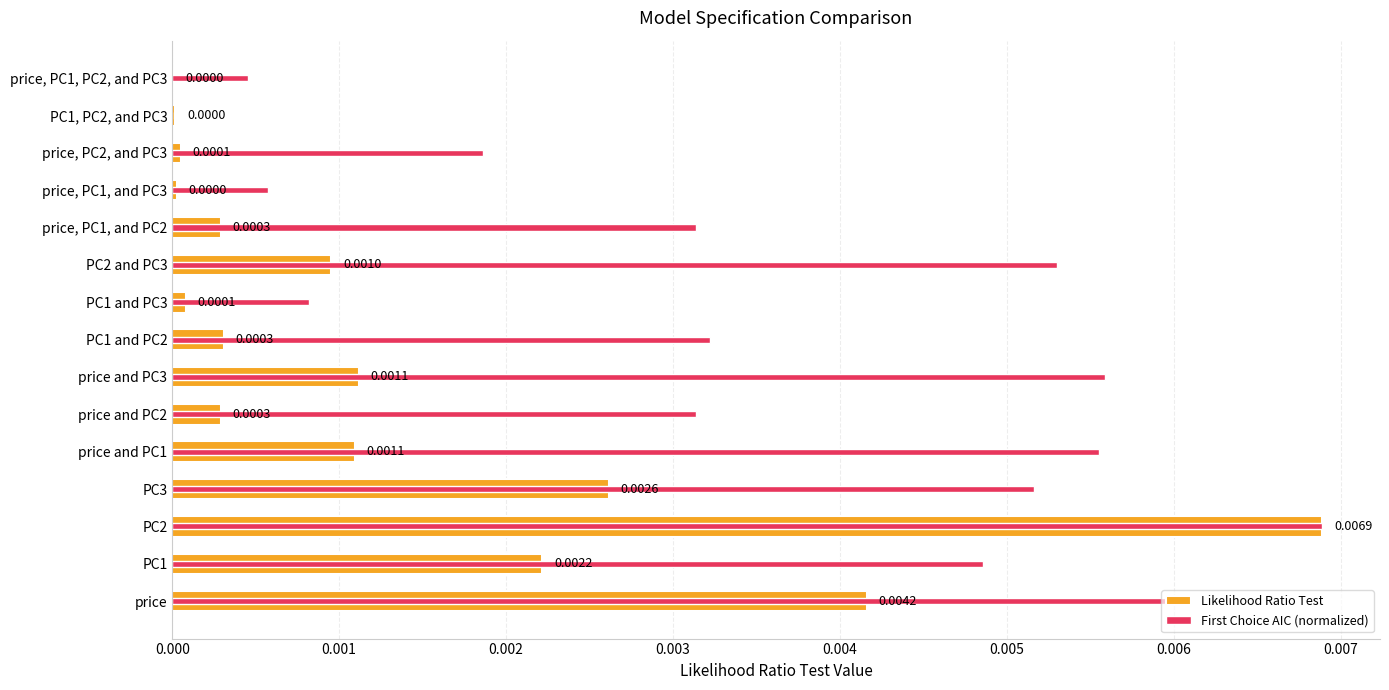

Does the chart contain any negative values?

No